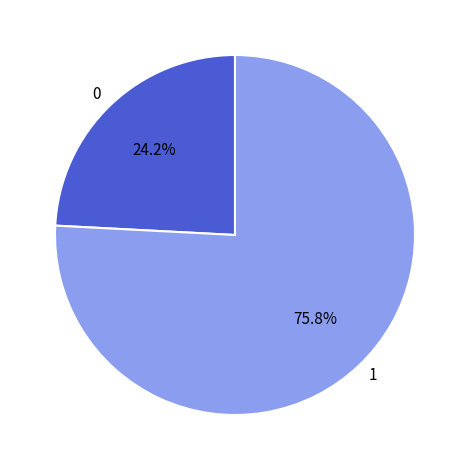

What is the ratio of the value at 0 to the value at 1?

0.3